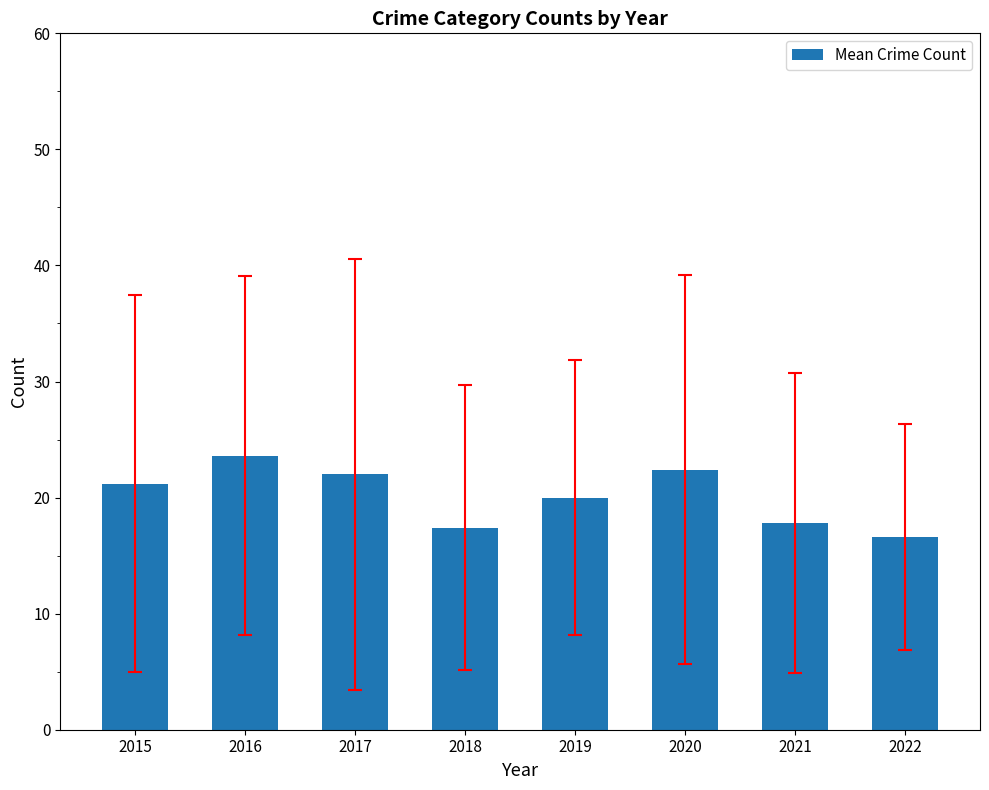

Read the value at 2015.

21.2